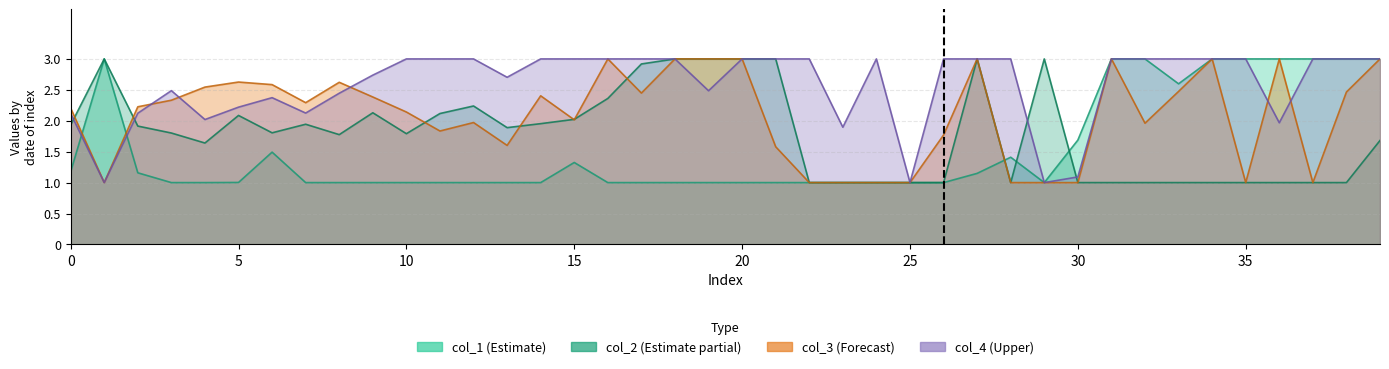

Which series changed the most between 23 and 33?

col_1